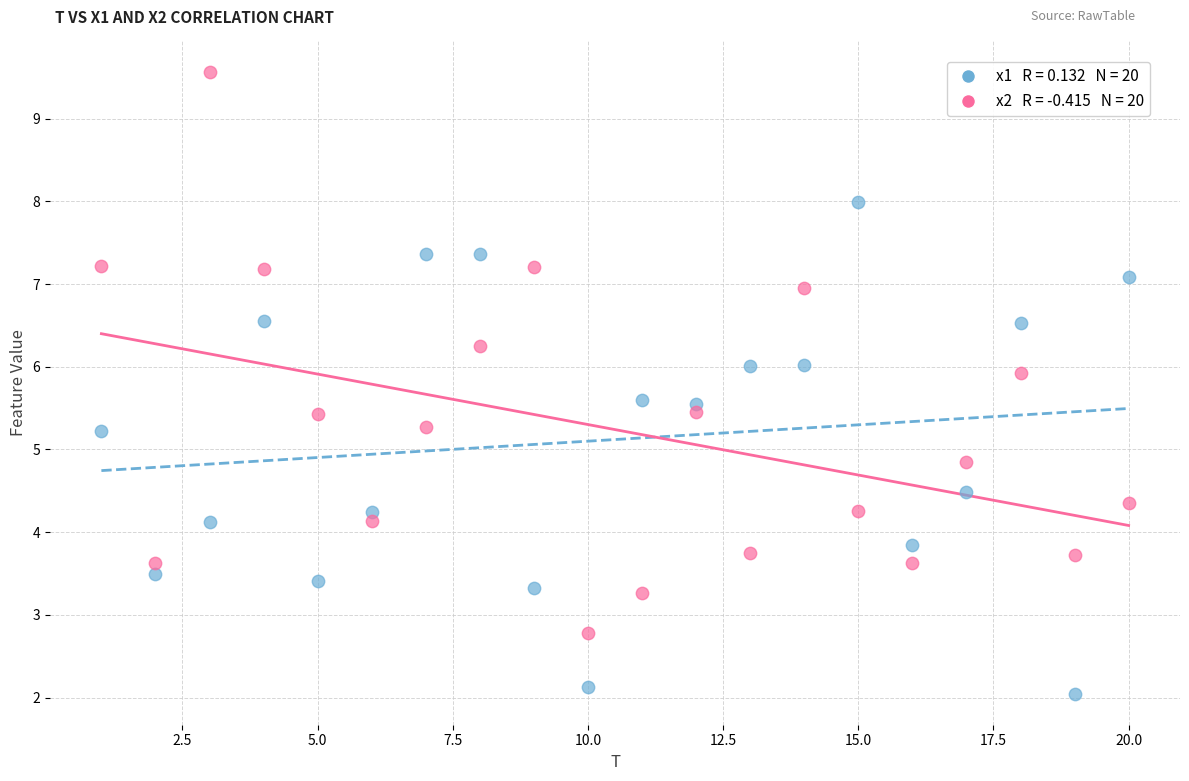

Across all data points, what is the range of X values (max minus min)?

19.0